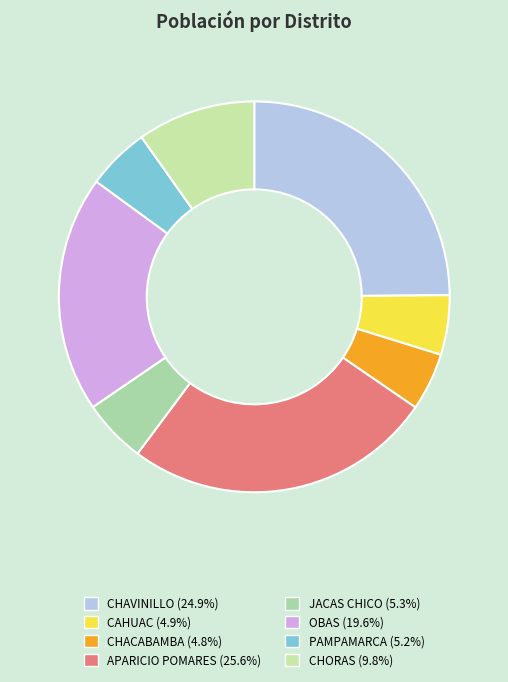

Which category has the biggest portion of the pie?

APARICIO POMARES